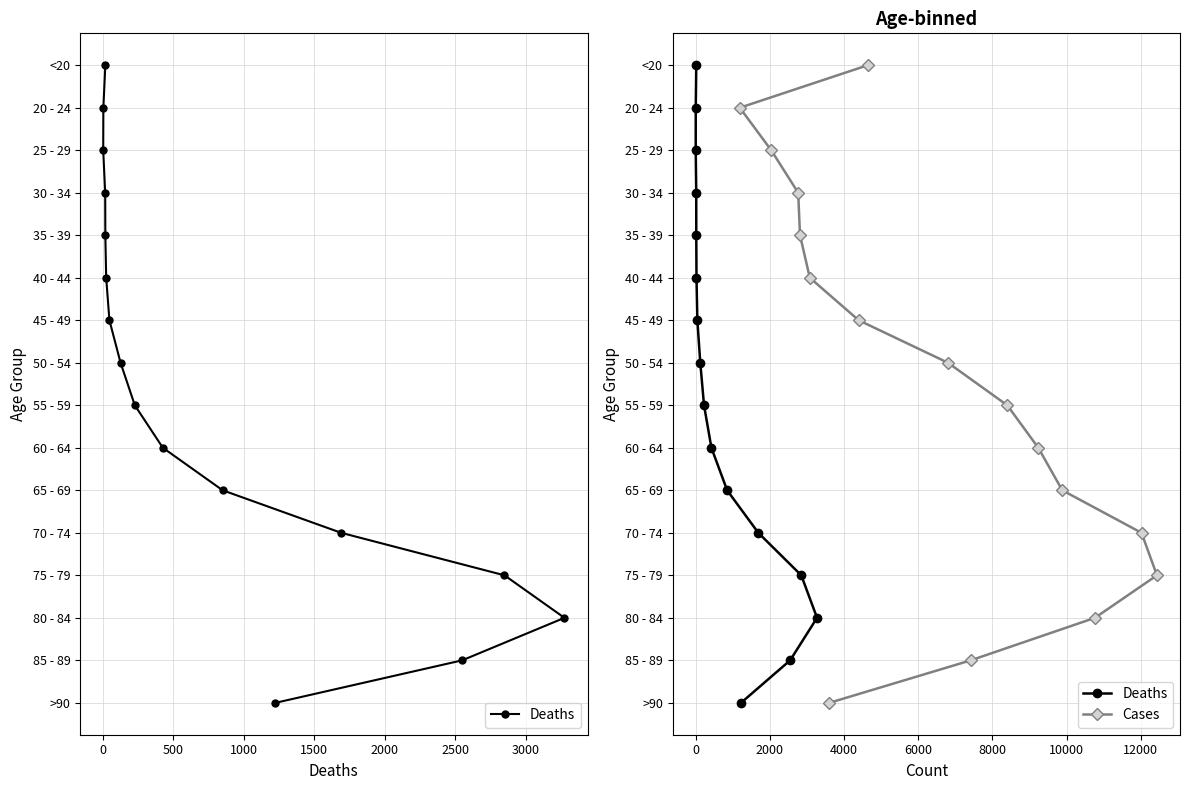

True or false: Cases has more than 1 interior local peaks.

False